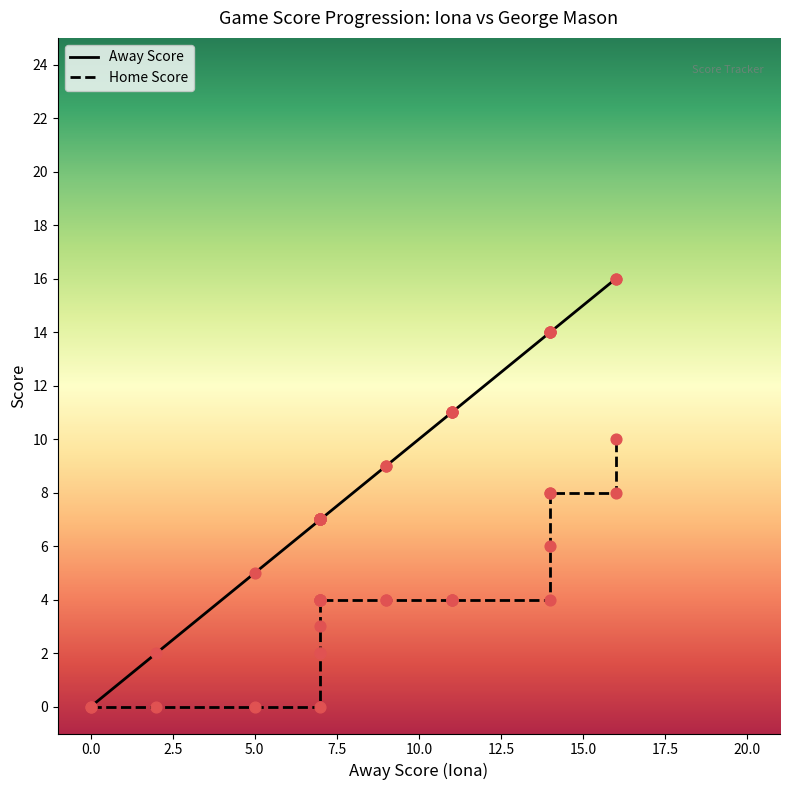

Is the value of Away Score at 0.0 greater than the value of Home Score at 20?

No